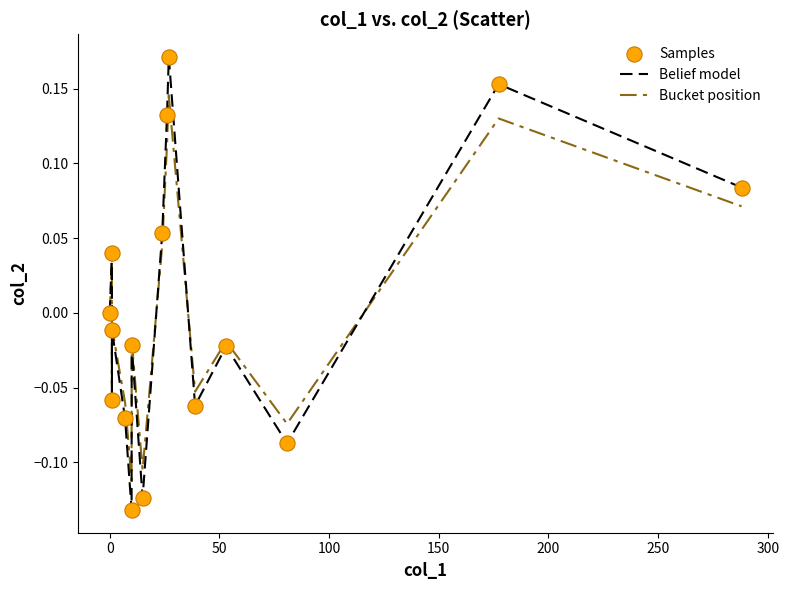

Which series has the widest spread of values?

Belief model